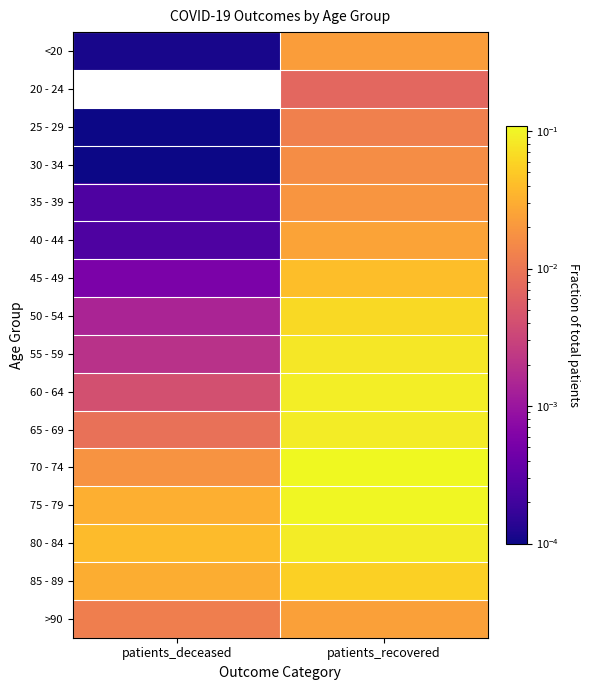

What is the total value across all series at patients_deceased?

0.1